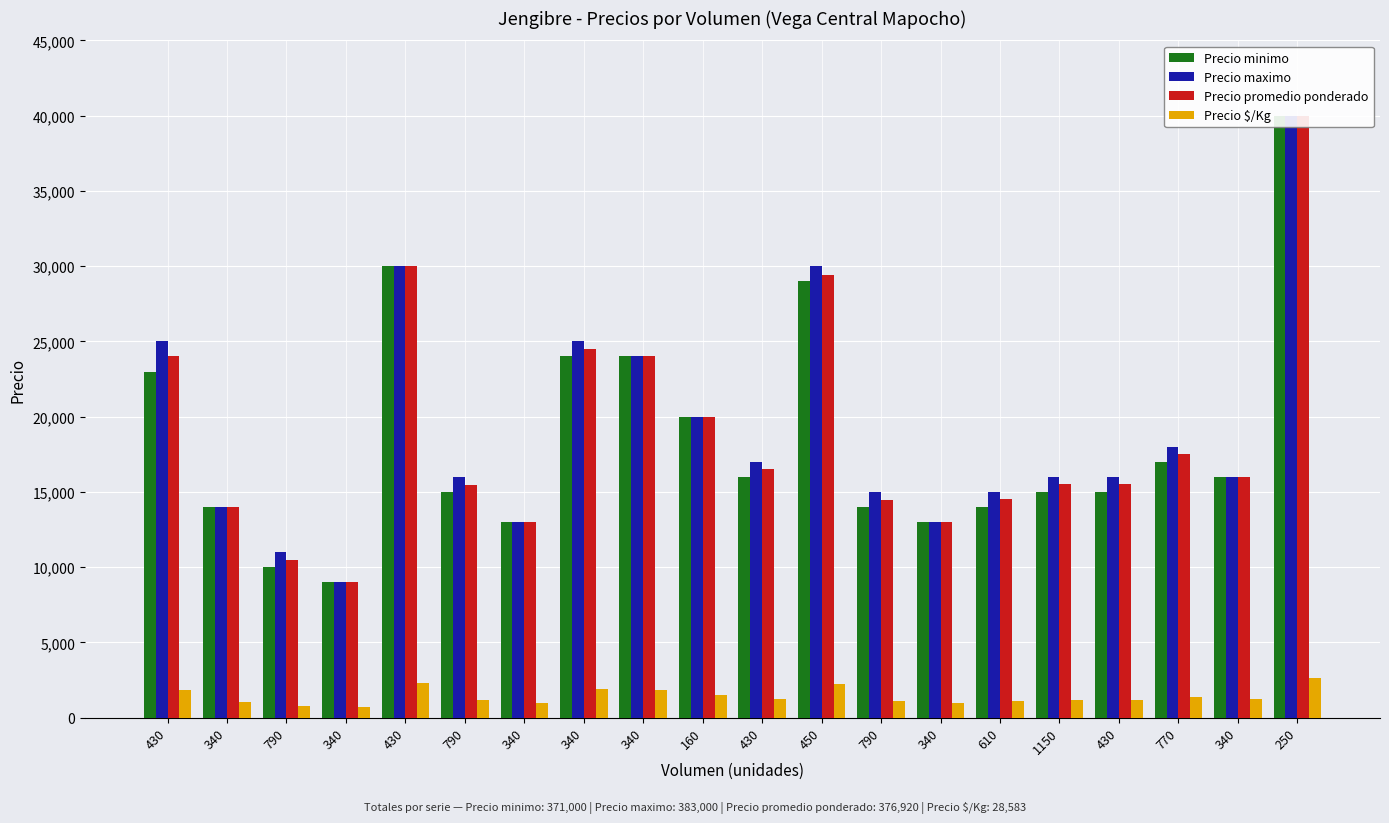

What is the average value of the Precio $/Kg series?

1429